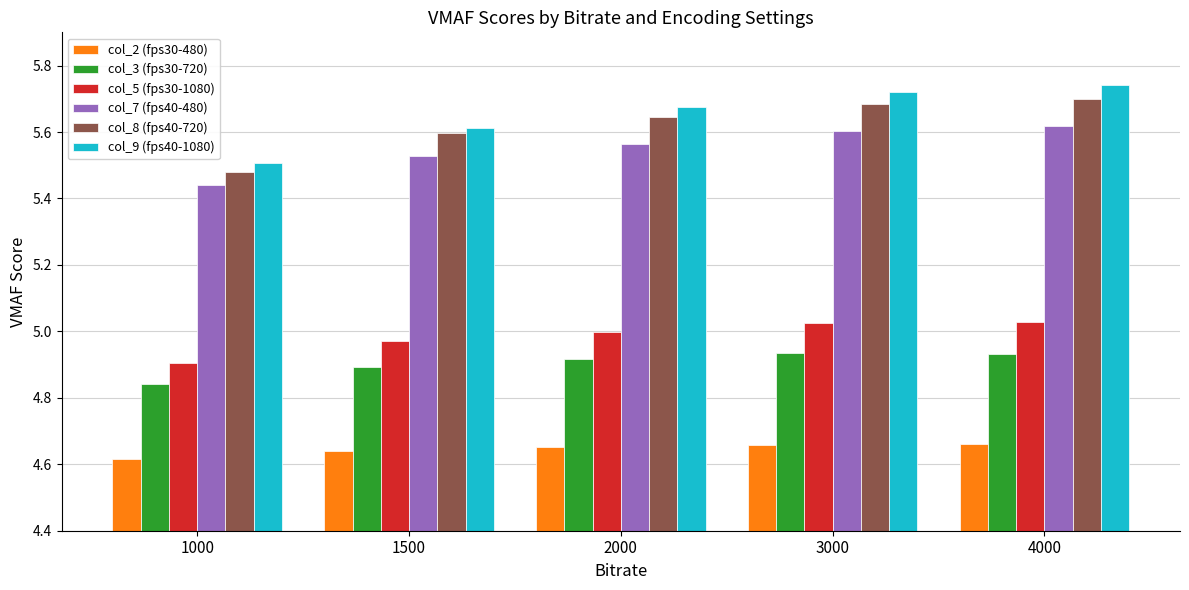

The col_3 (fps30-720) series shows 4.9 at 3000. True or false?

True